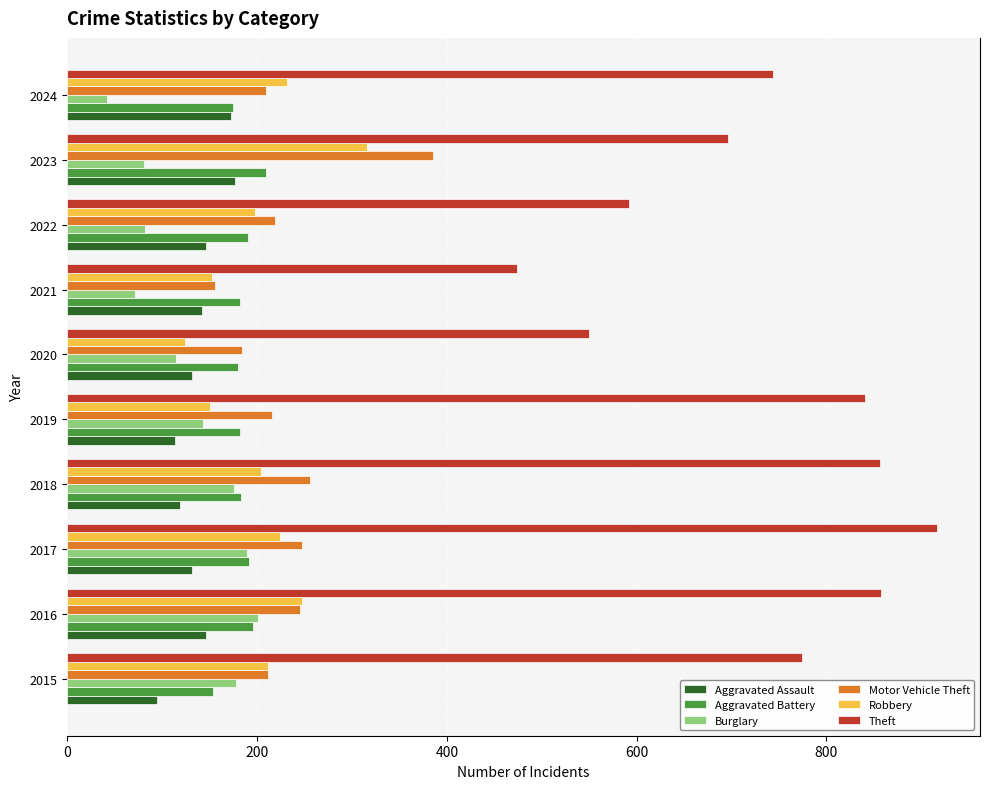

List the series in order of their peak value, highest first.

Theft, Motor Vehicle Theft, Robbery, Aggravated Battery, Burglary, Aggravated Assault